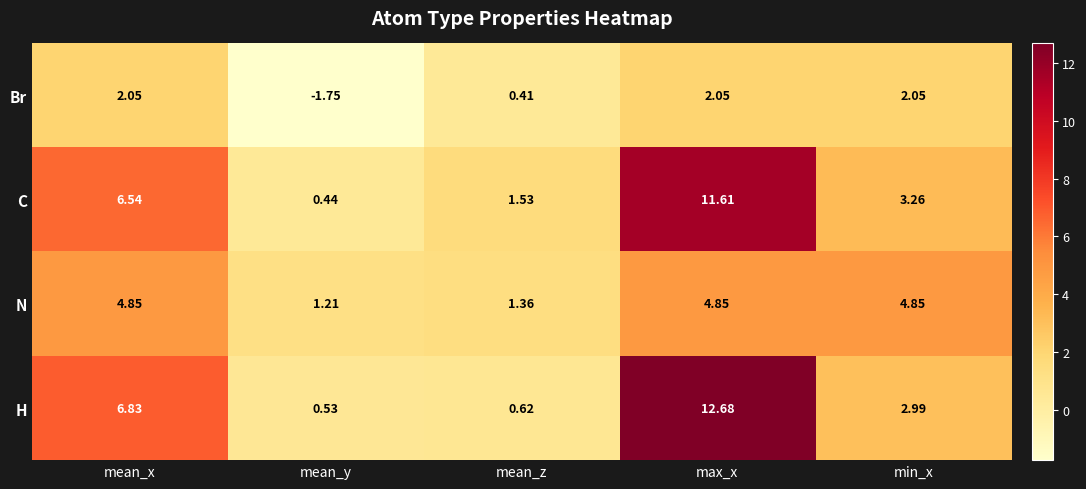

At min_x, list the series in order from largest to smallest.

N, C, H, Br